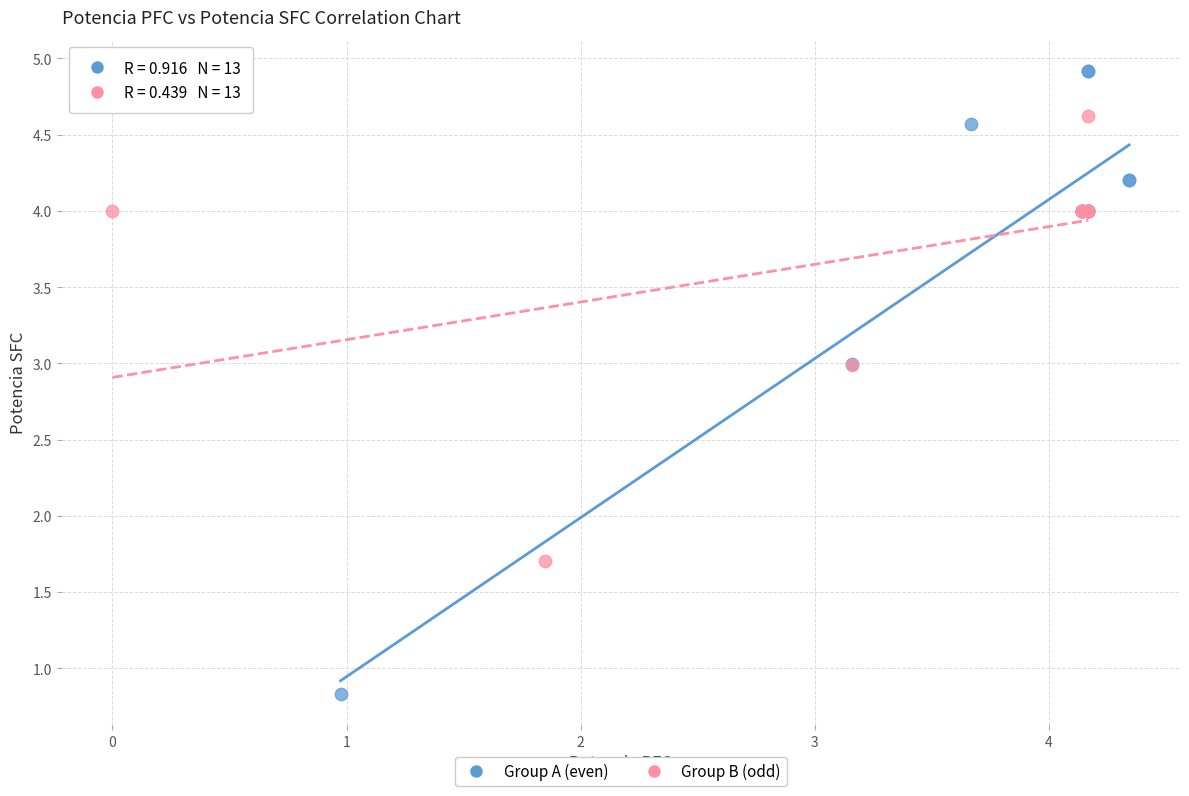

What are all the series names shown in the legend?

Group A (even), Group B (odd)